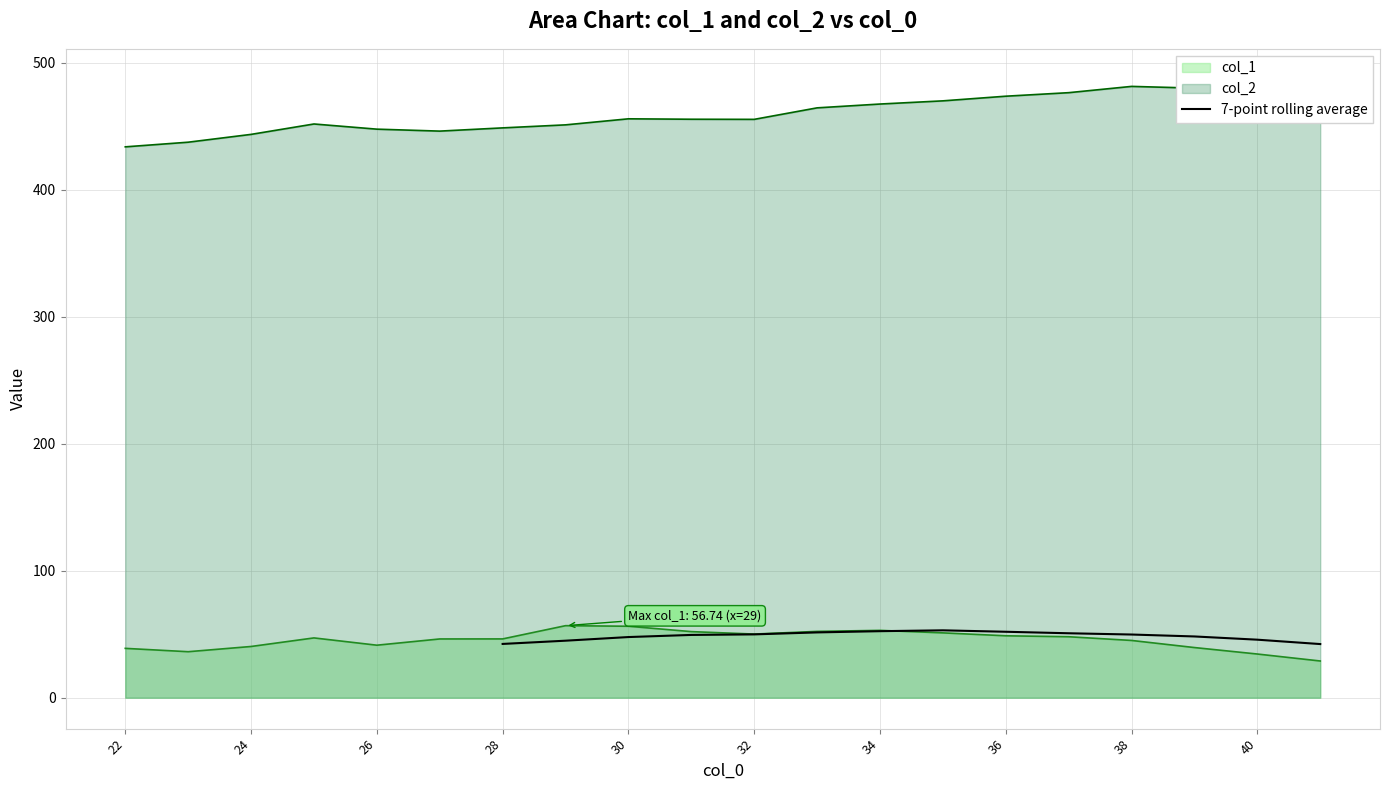

What is the lowest value of the 7-point rolling average series?

42.3